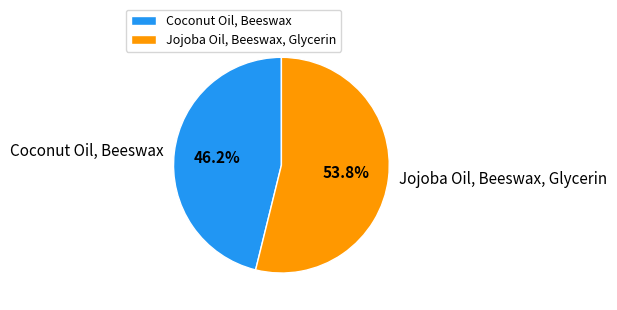

What is the smallest slice in the pie chart?

Coconut Oil, Beeswax